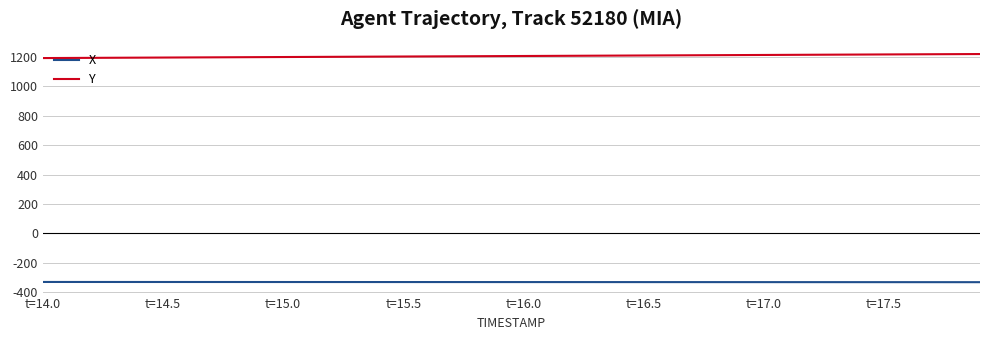

Rank the series by their maximum value, from highest to lowest.

Y, X